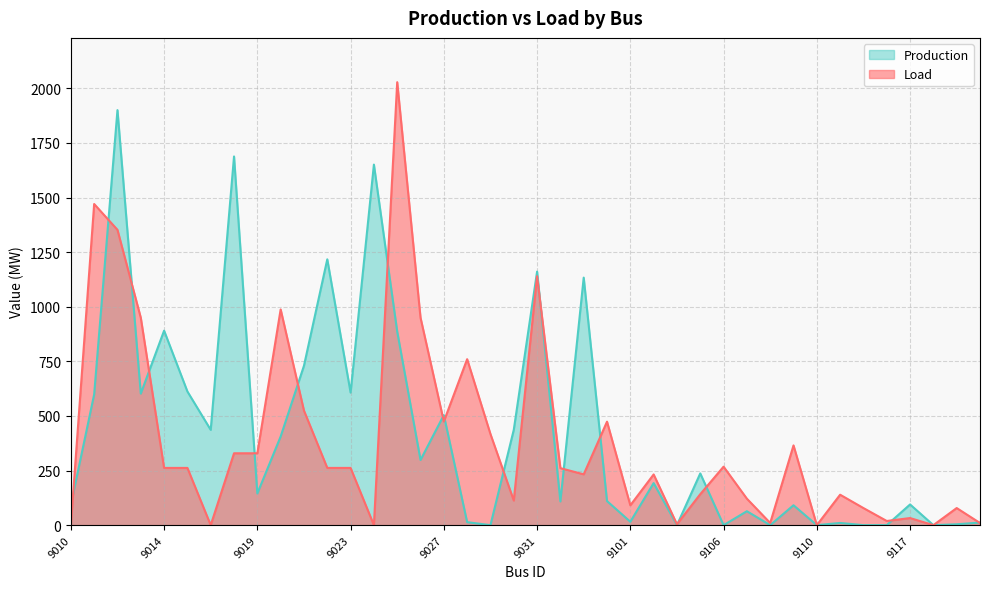

Which series has the widest spread of values?

Load